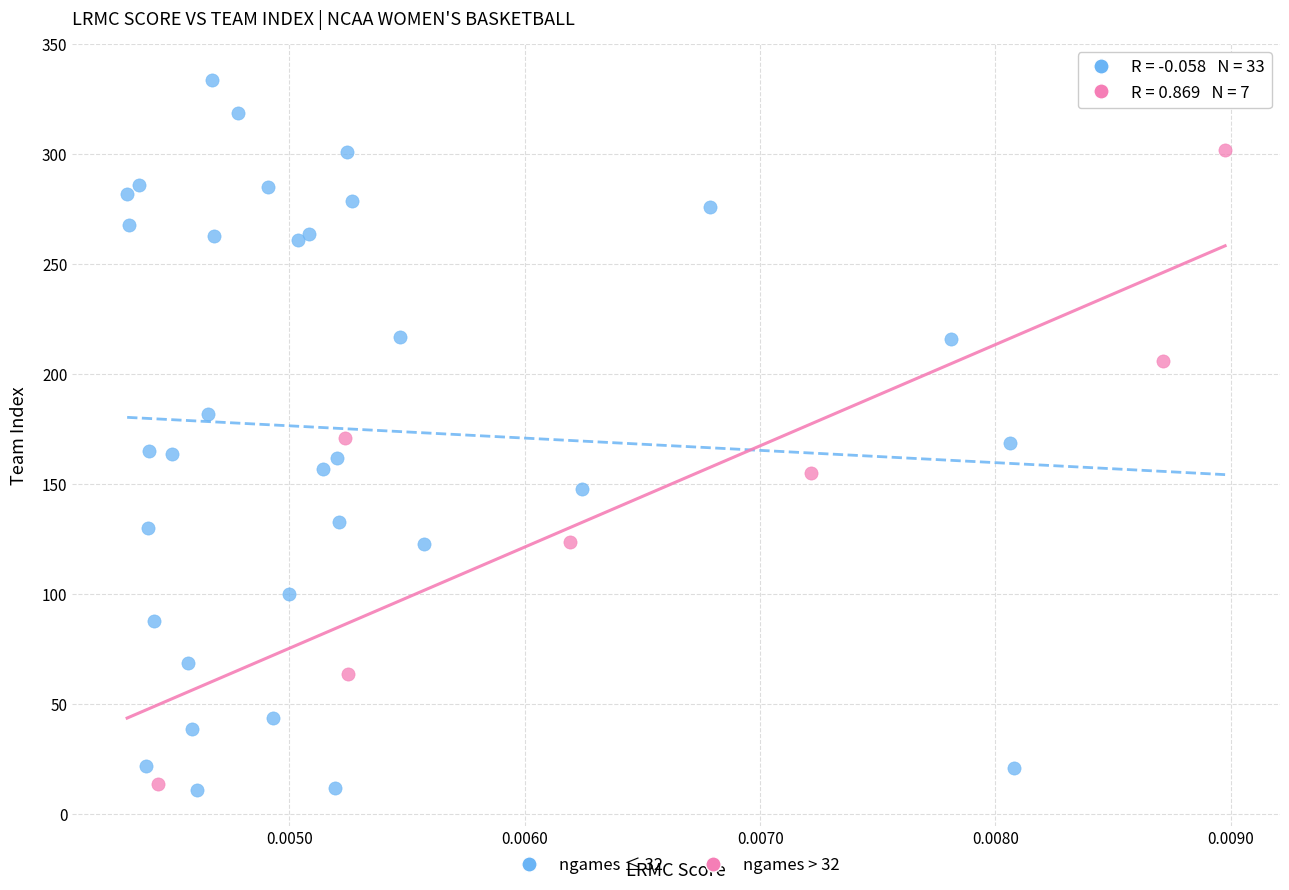

Which series reaches the maximum Y coordinate?

ngames ≤ 32